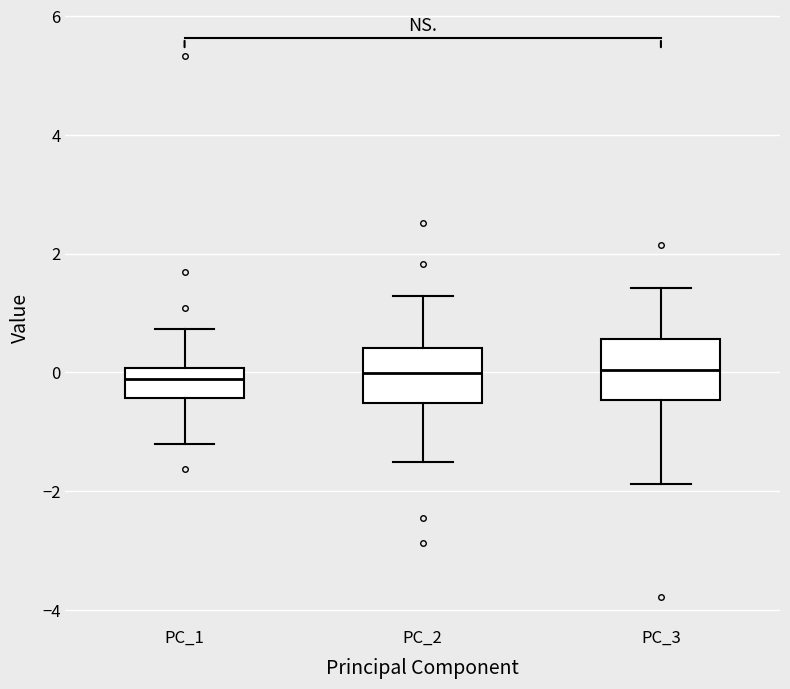

Reading left to right, read every box against the y-axis: the position of its median line, the range the box covers, and the ends of its whiskers. The values are not printed on the chart, so give them approximately, as read against the axis.

PC_1: median -0.2, box -0.4 to 0.0, whiskers -1.2 to 0.8
PC_2: median 0.0, box -0.6 to 0.4, whiskers -1.4 to 1.2
PC_3: median 0.0, box -0.4 to 0.6, whiskers -1.8 to 1.4